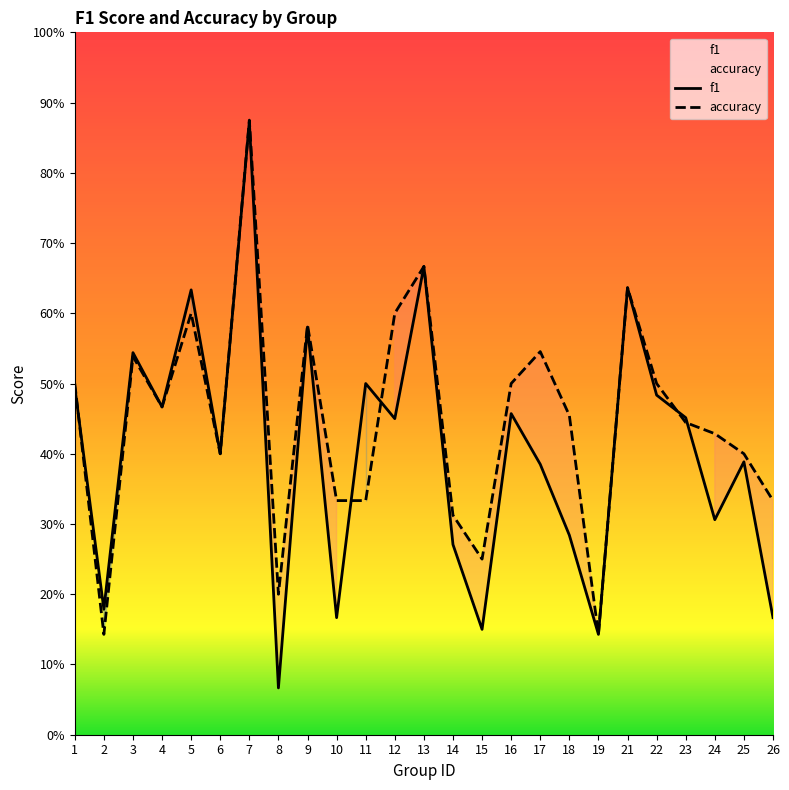

In accuracy, how many points are lower than both neighbors (excluding endpoints)?

6